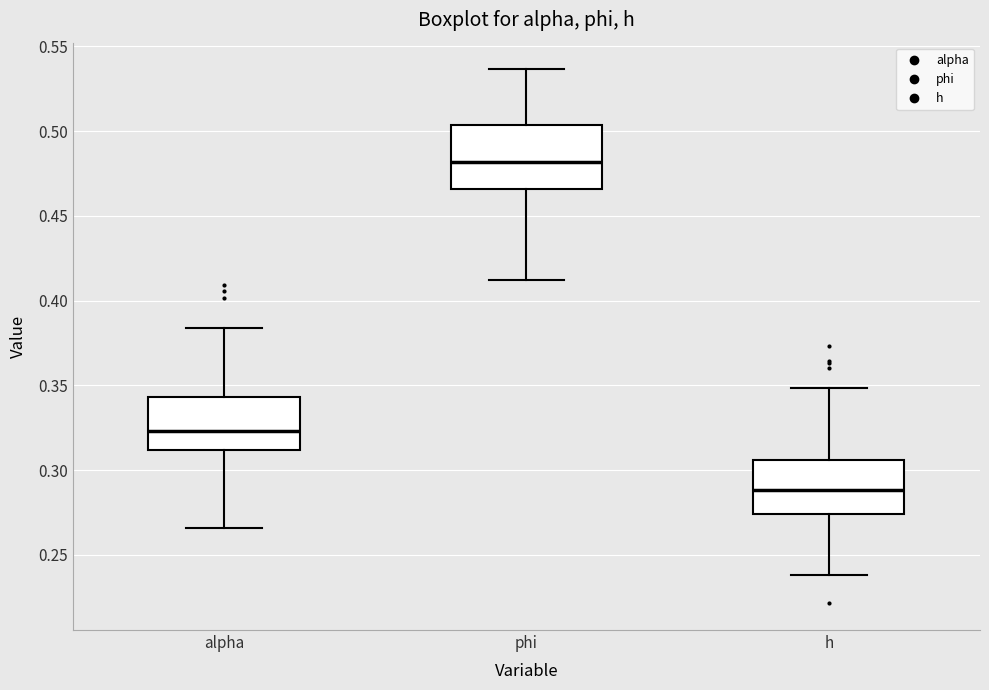

Reading left to right, transcribe this box plot: for each box, give where its median line is, the range the box spans, and where its two whiskers end, as read against the y-axis. The values are not printed on the chart, so give them approximately, as read against the axis.

alpha: median 0.325, box 0.310 to 0.345, whiskers 0.265 to 0.385
phi: median 0.480, box 0.465 to 0.505, whiskers 0.410 to 0.535
h: median 0.290, box 0.275 to 0.305, whiskers 0.240 to 0.350